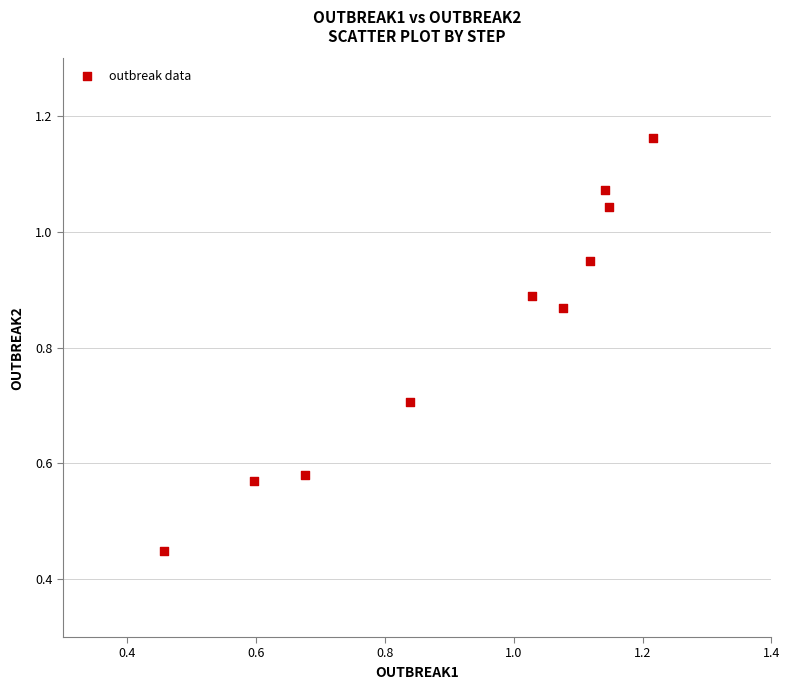

What is the range of Y values (max minus min)?

0.7